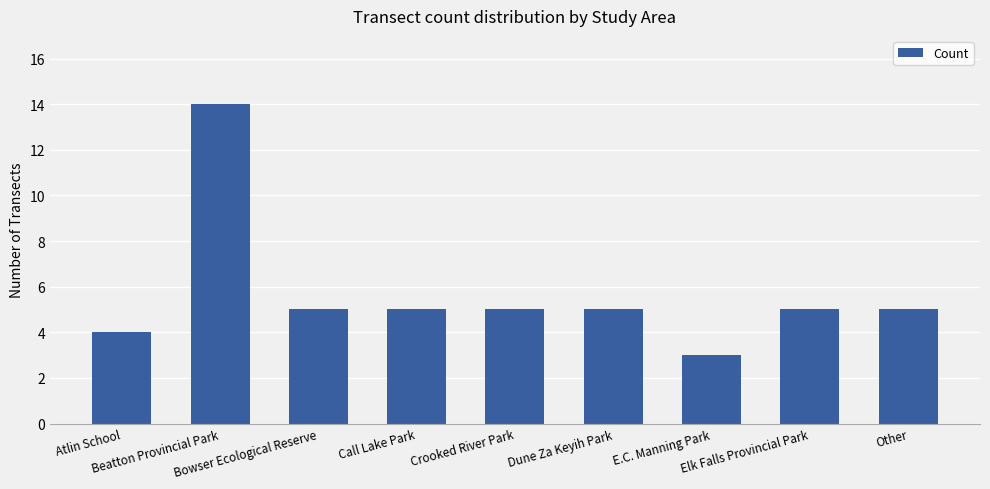

What is the sum of all values?

51